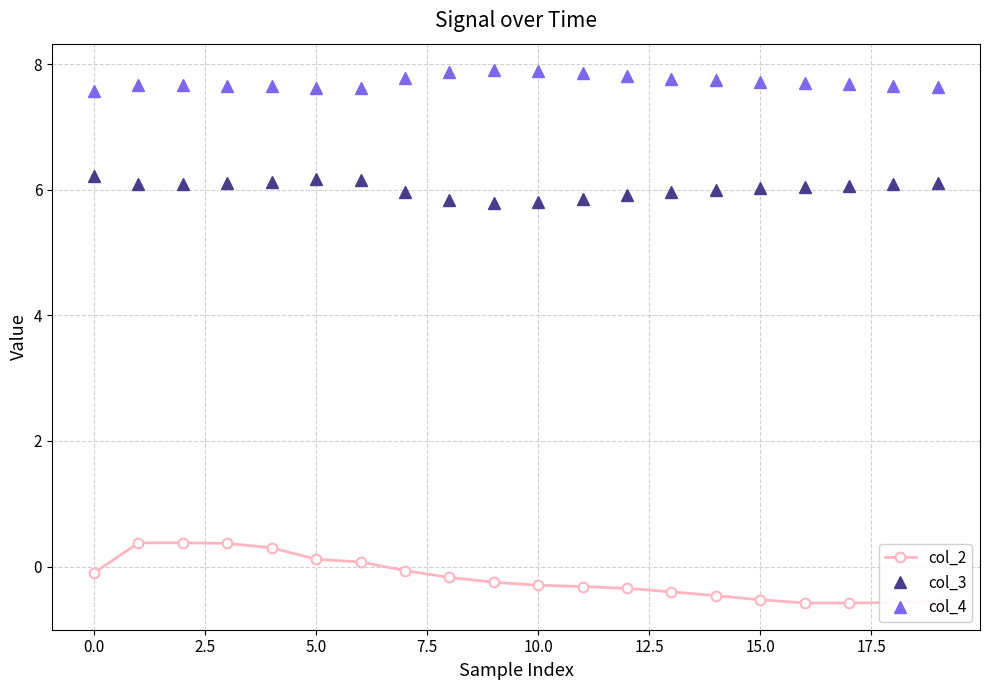

What is the lowest value of the col_3 series?

5.8